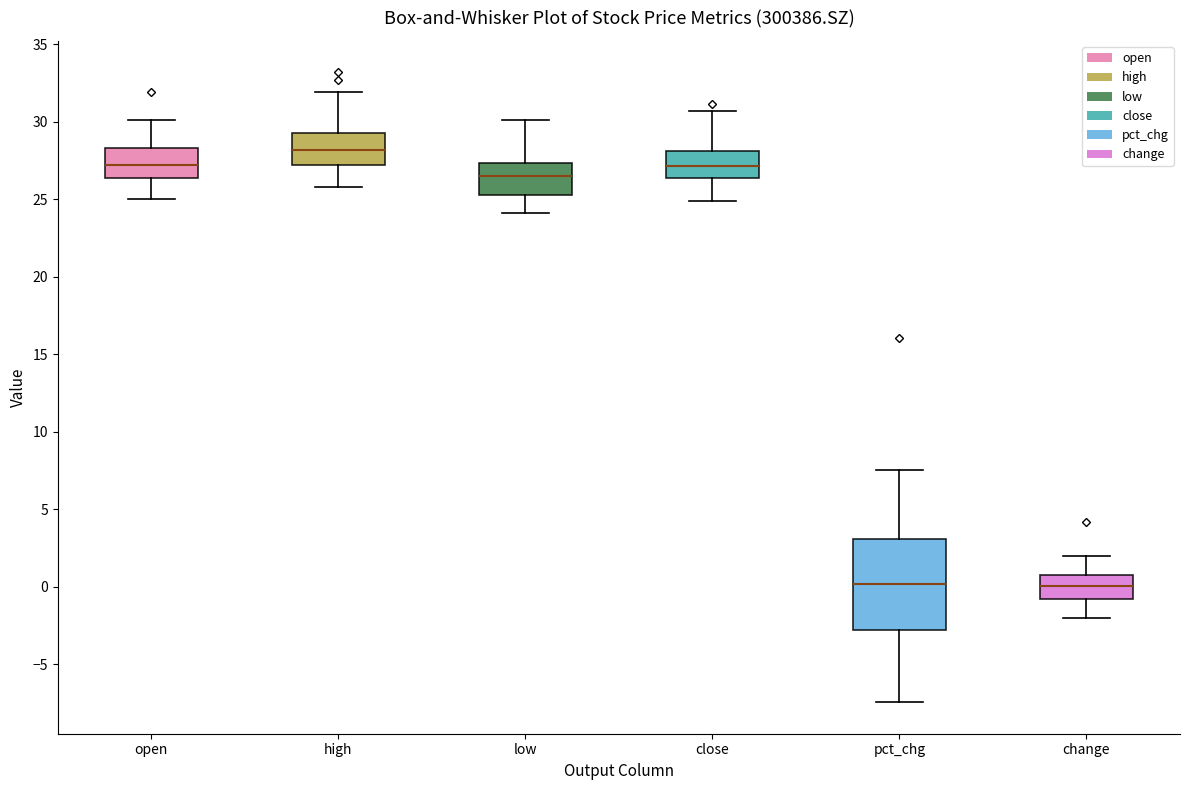

Reading left to right, transcribe this box plot: for each box, give where its median line is, the range the box spans, and where its two whiskers end, as read against the y-axis. The values are not printed on the chart, so give them approximately, as read against the axis.

open: median 27.0, box 26.5 to 28.5, whiskers 25.0 to 30.0
high: median 28.0, box 27.0 to 29.5, whiskers 26.0 to 32.0
low: median 26.5, box 25.5 to 27.5, whiskers 24.0 to 30.0
close: median 27.0, box 26.5 to 28.0, whiskers 25.0 to 30.5
pct_chg: median 0.0, box -3.0 to 3.0, whiskers -7.5 to 7.5
change: median 0.0, box -1.0 to 1.0, whiskers -2.0 to 2.0